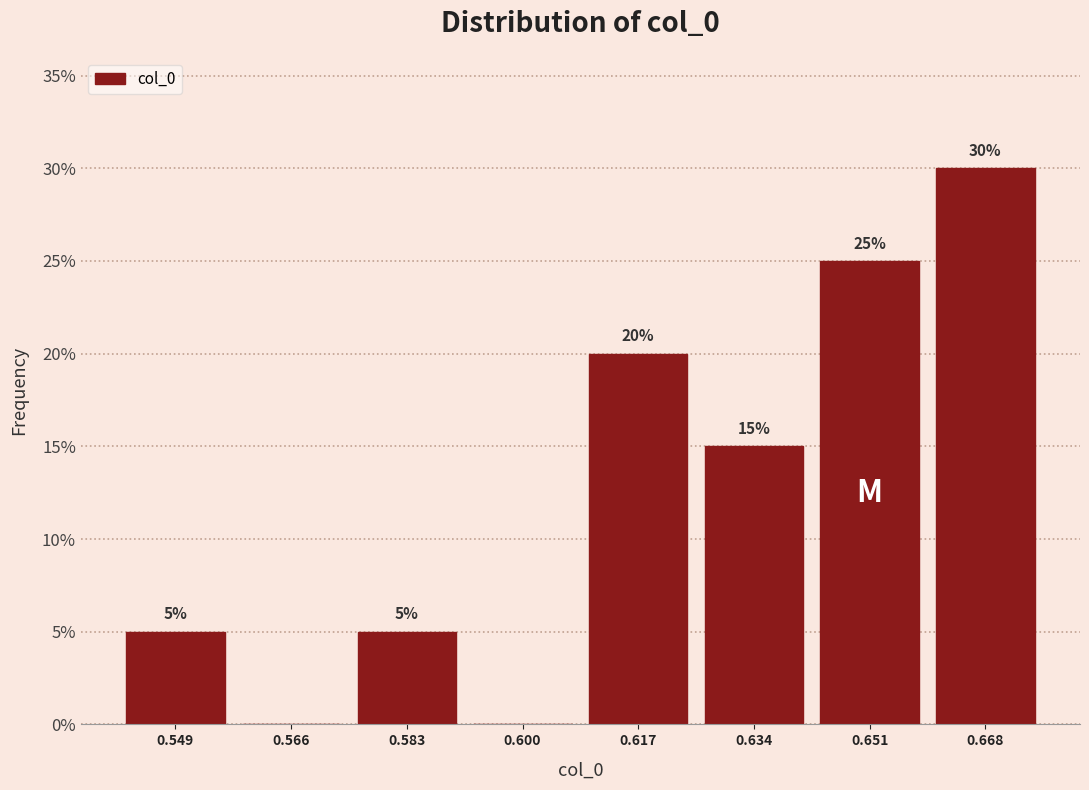

Which range on the x-axis has the tallest bar?

0.660 to 0.678